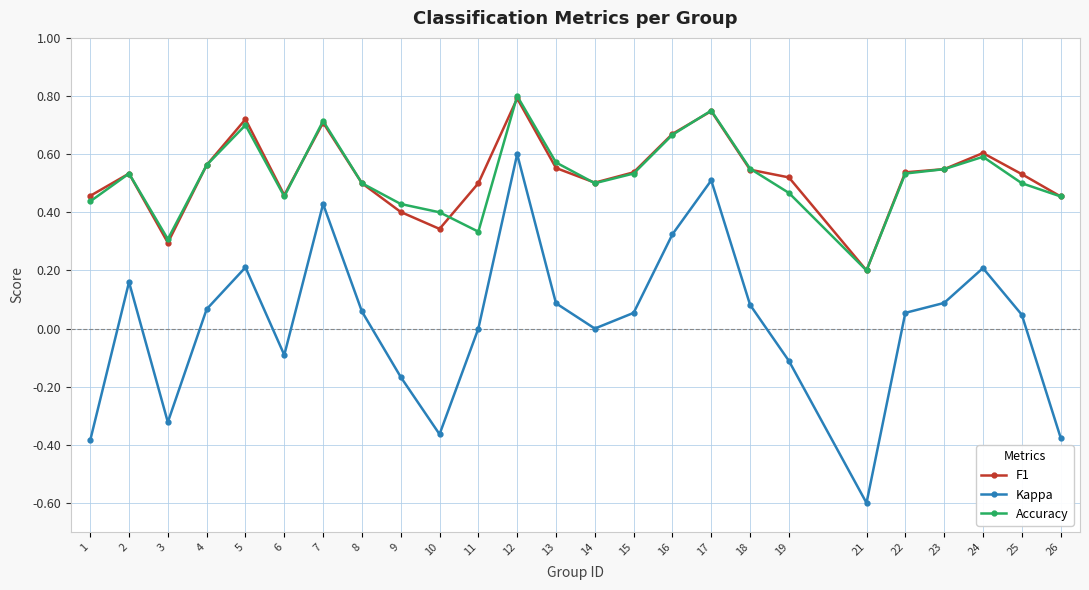

Is it true that Accuracy equals 0.1 at 13?

False